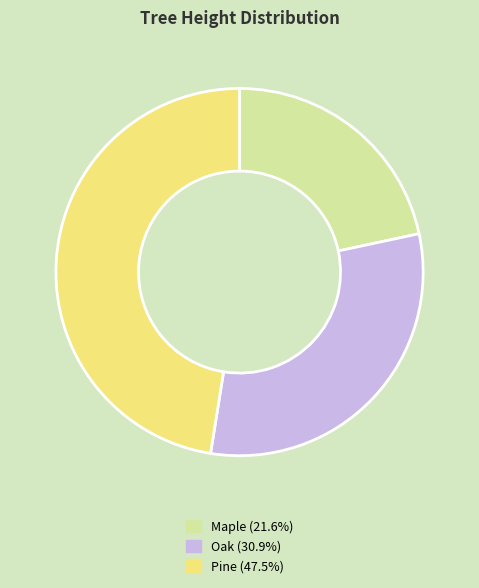

Does any single category account for the majority?

No